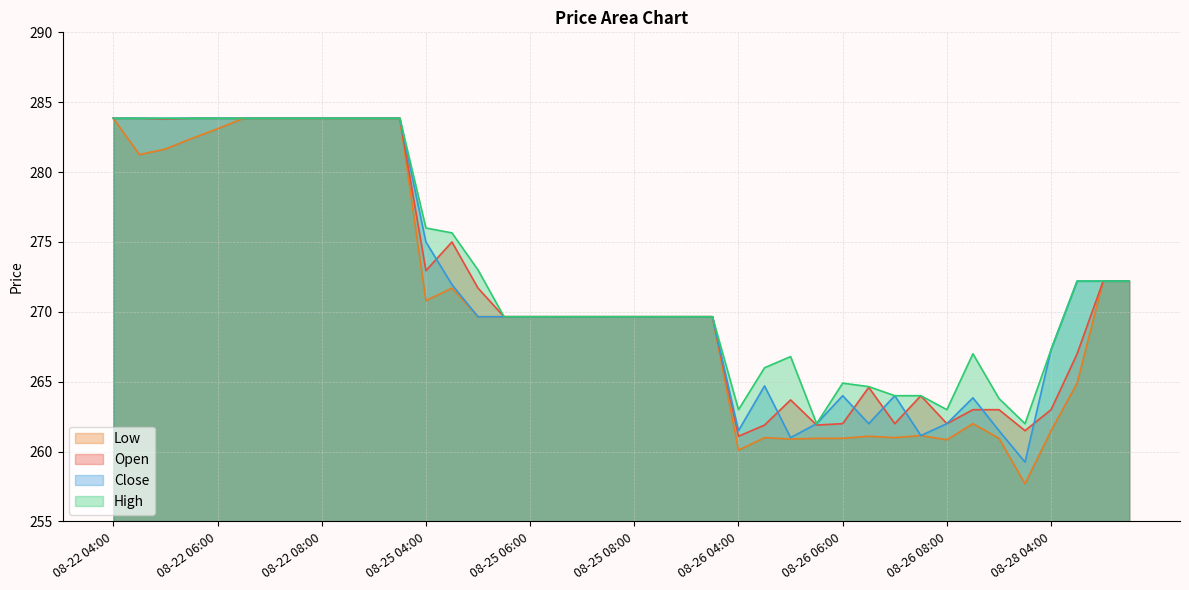

Is the value of High at 08-26 04:00 greater than the value of Open at 08-28 05:00?

No